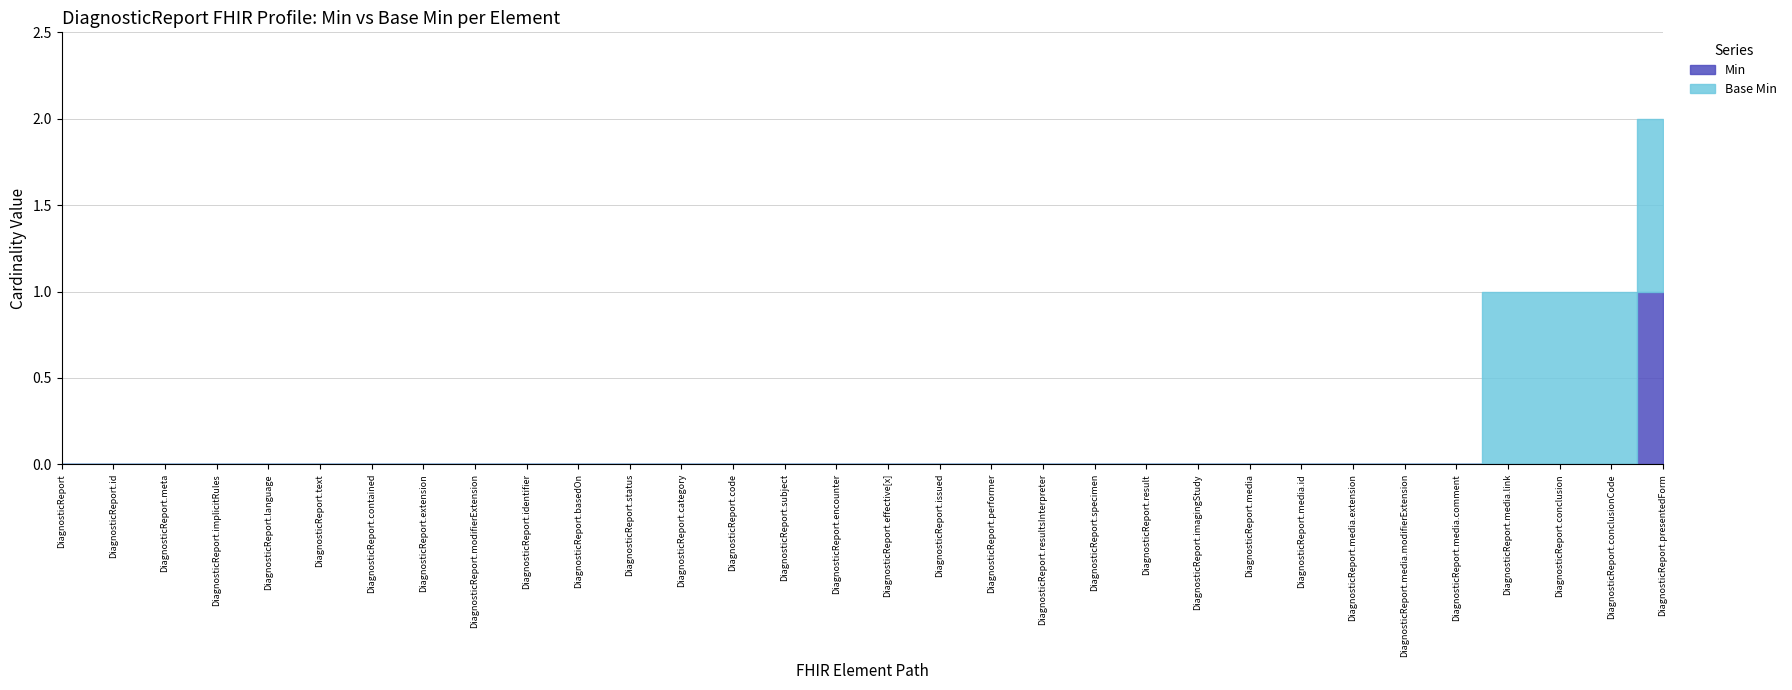

Count the number of categories in the chart.

32